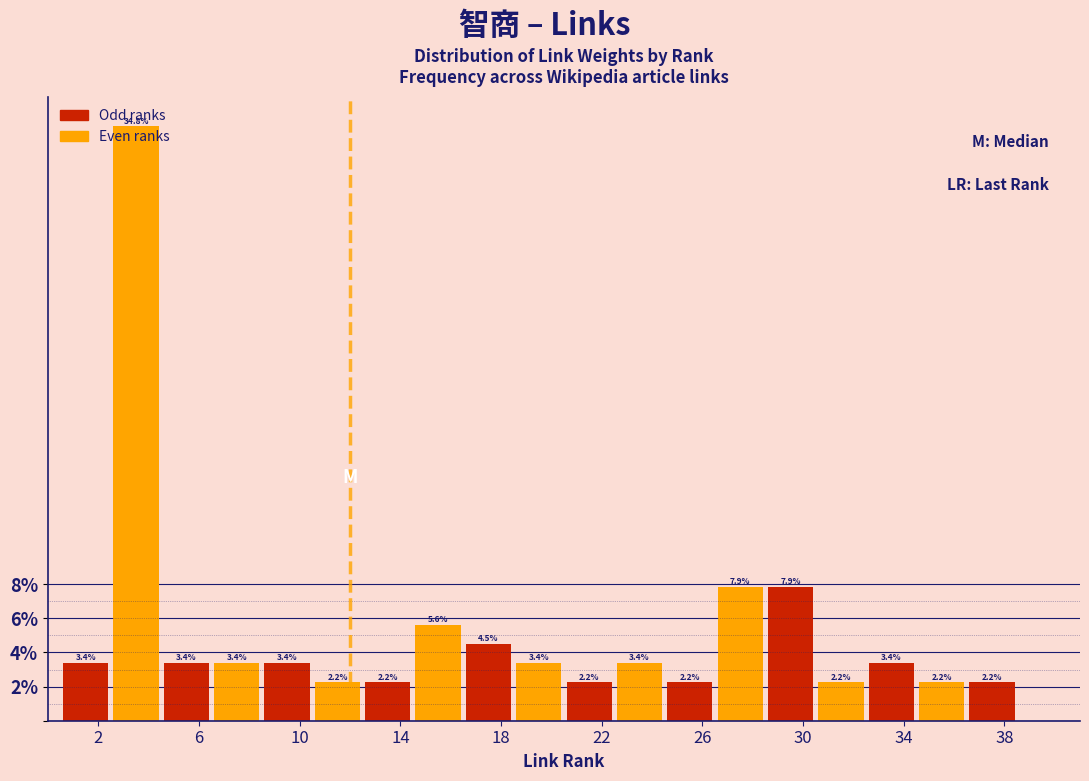

Which range on the x-axis has the tallest bar?

2.5 to 4.5